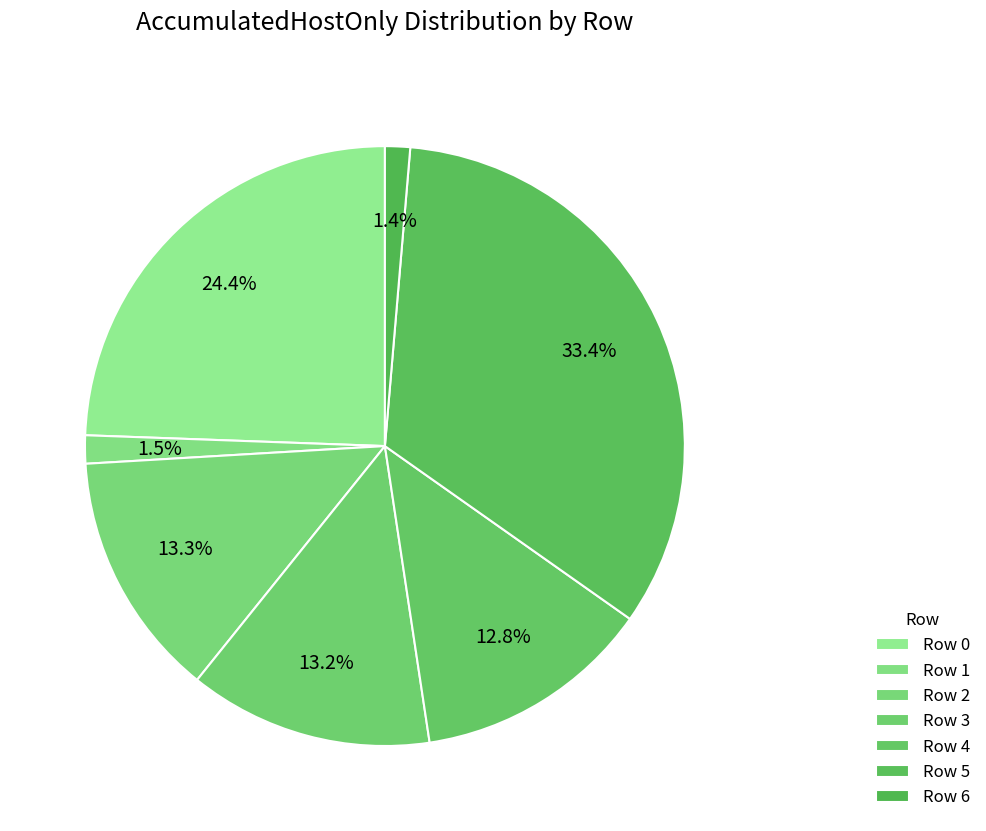

How many slices are in this pie chart?

7